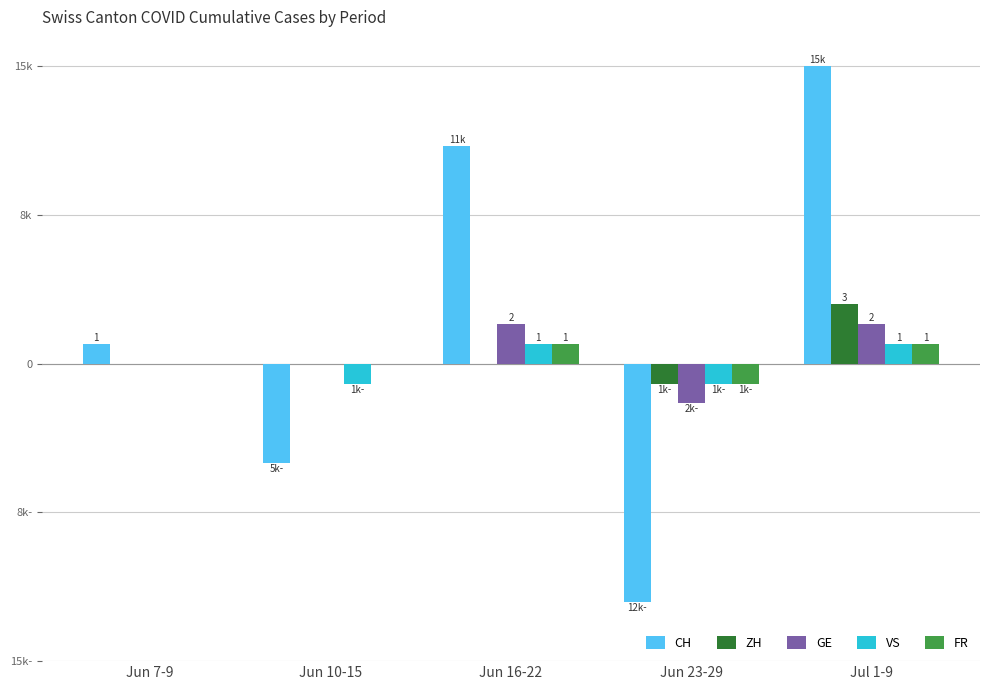

Are the bars horizontal?

No